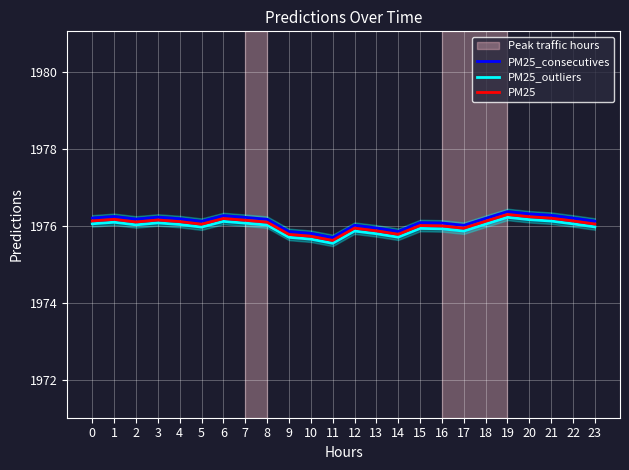

At how many categories does at least one series exceed 1976?

19